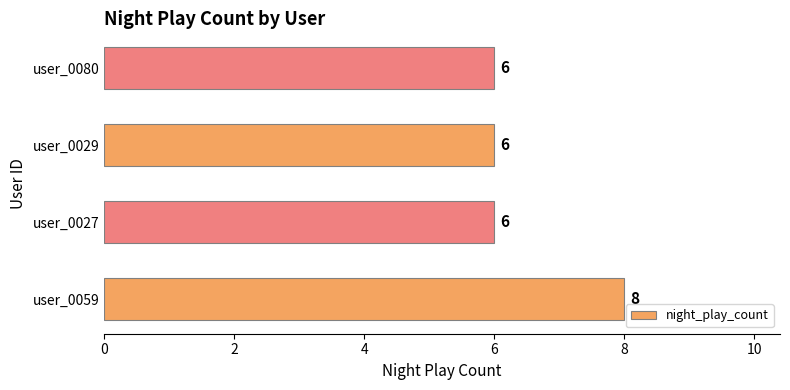

Reading top to bottom, extract all data points from this chart.

6	6	6	8